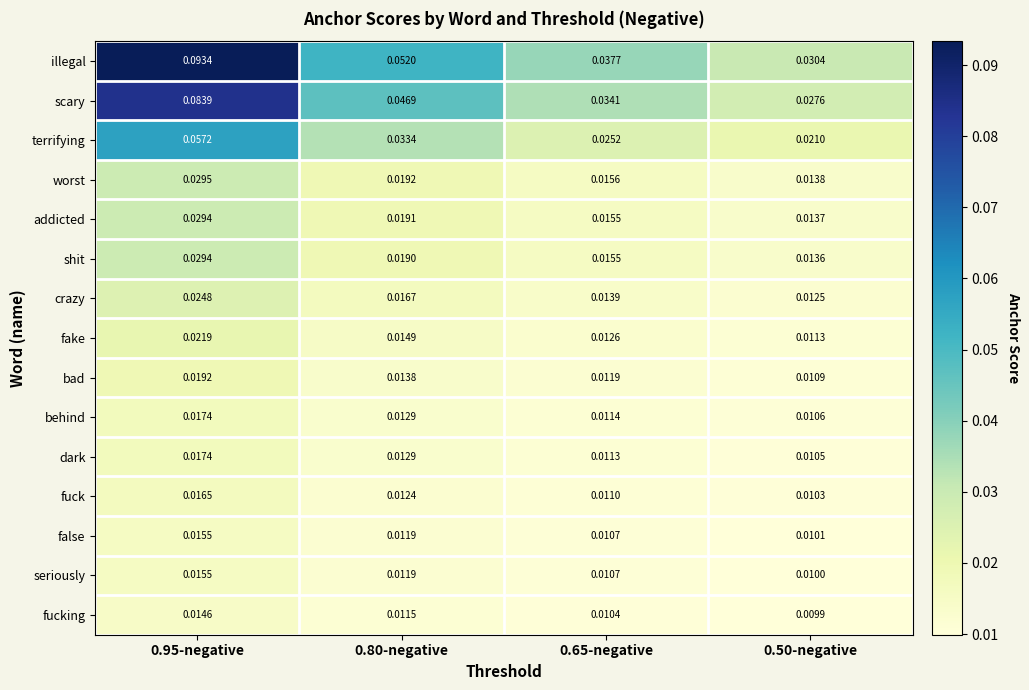

Which series has the widest spread of values?

illegal